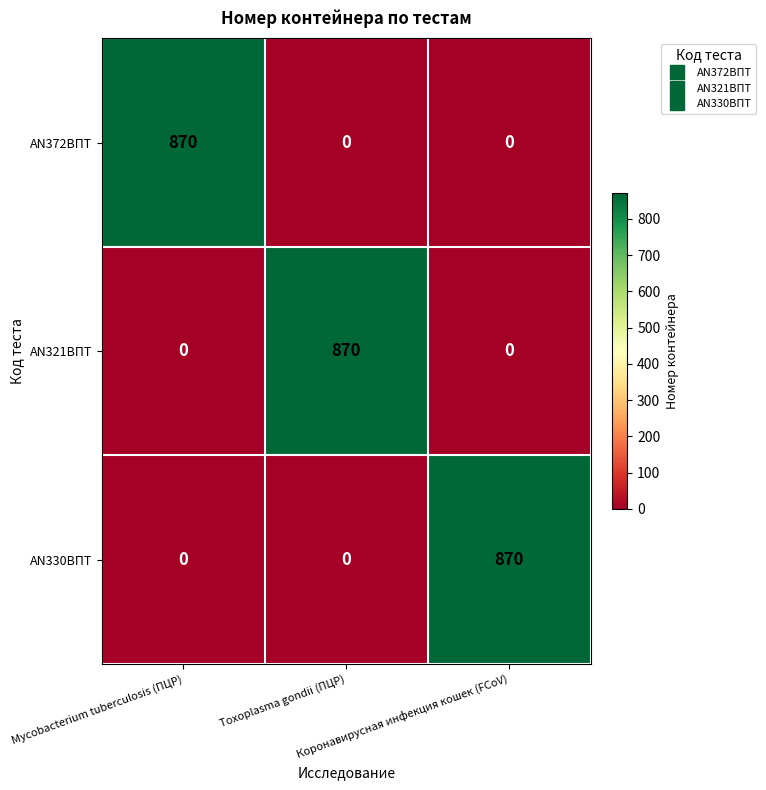

How many AN372ВПТ values are between 0 and 870?

3